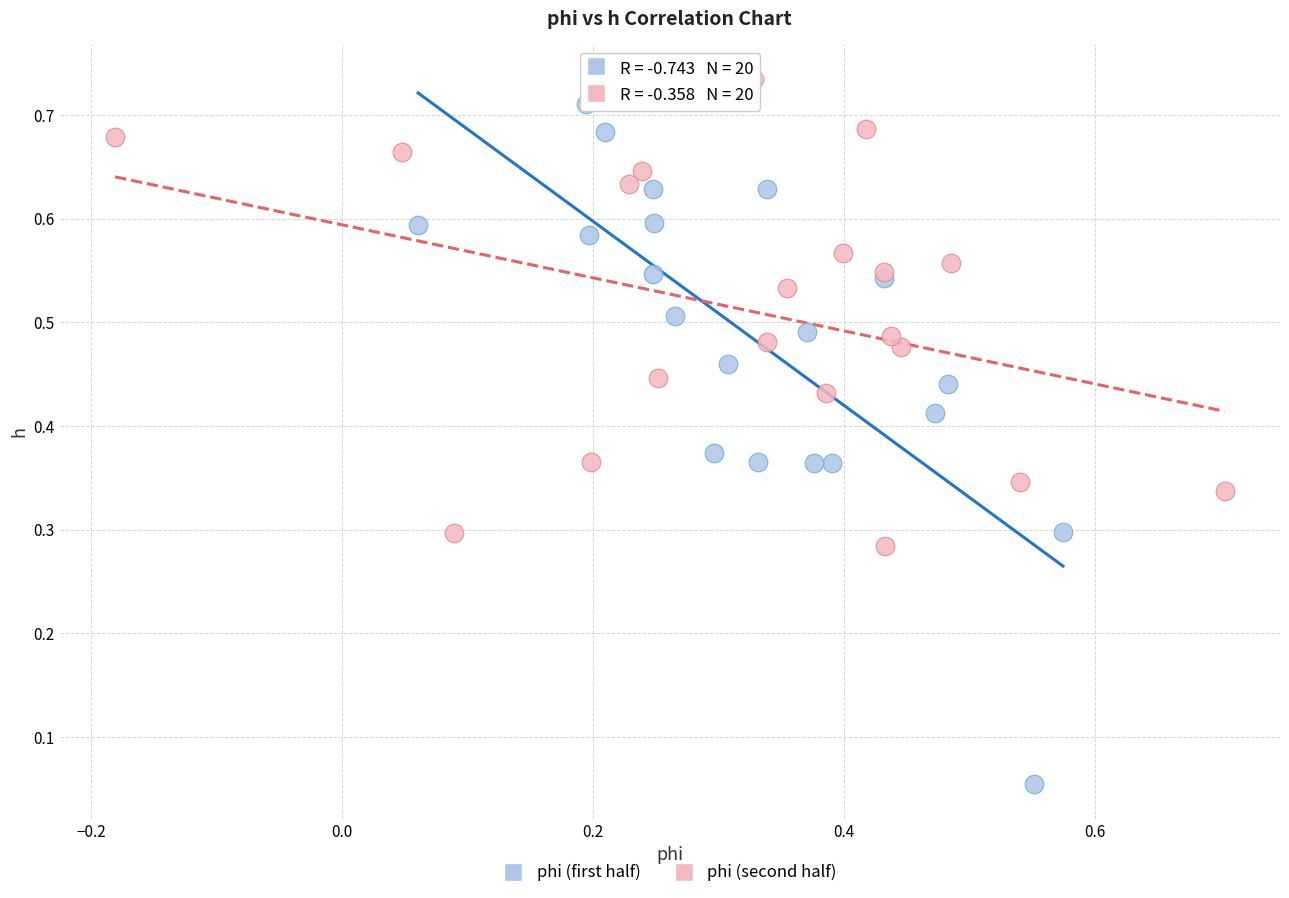

Which series contains the lowest Y value?

phi (first half)